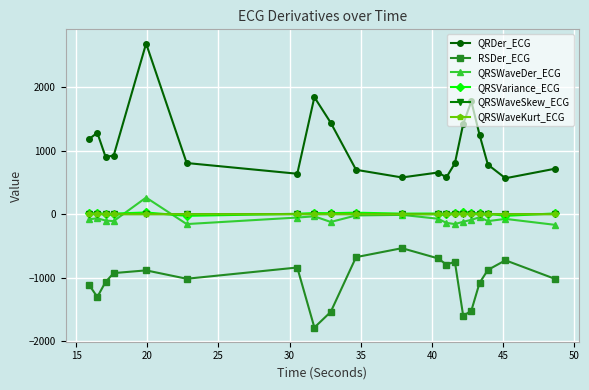

What are all the series names shown in the legend?

QRDer_ECG, RSDer_ECG, QRSWaveDer_ECG, QRSVariance_ECG, QRSWaveSkew_ECG, QRSWaveKurt_ECG